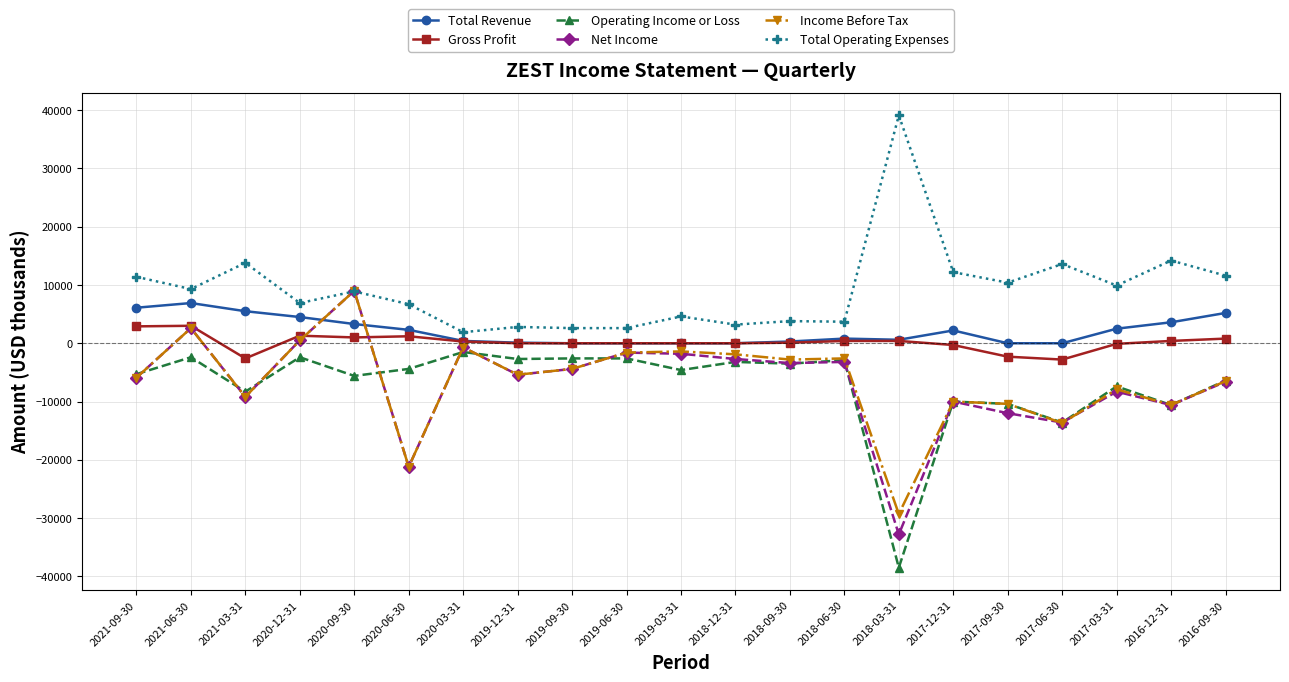

What is the spread (max minus min) of values at 2018-03-31?

77600